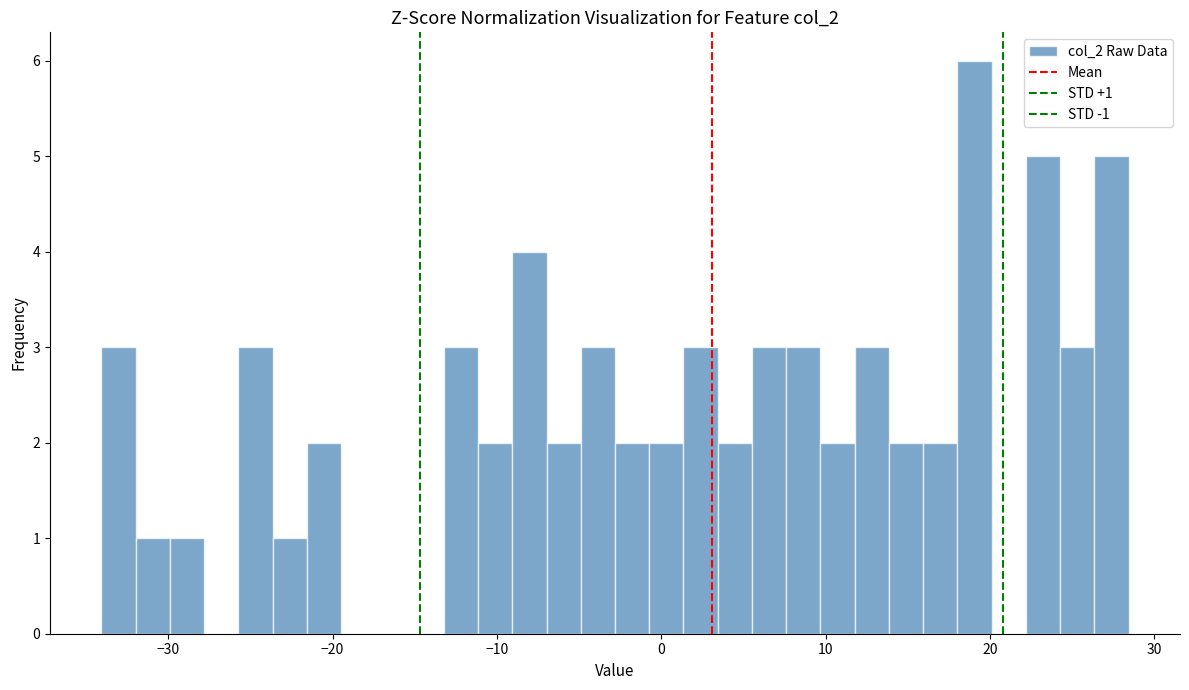

Read against the x-axis, roughly where is the centre of the tallest bar?

19